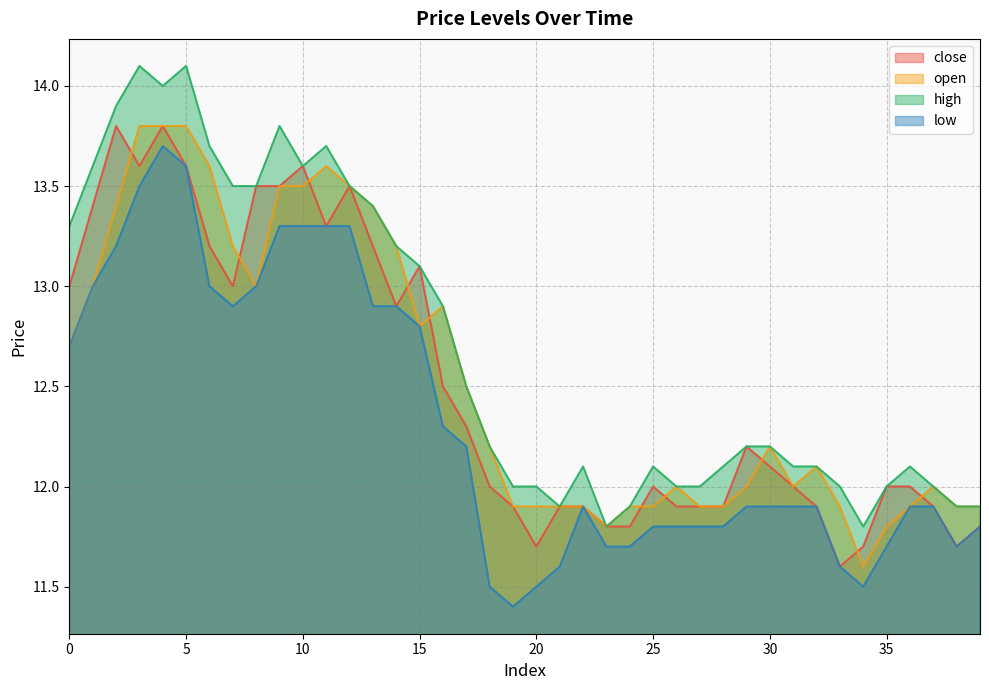

True or false: open and close intersect in this chart.

True